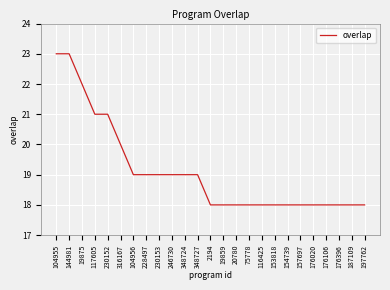

The value at 230152 is 14. True or false?

False